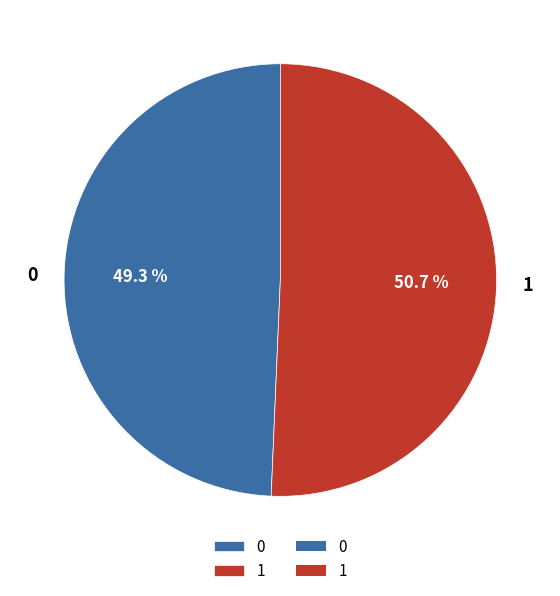

To the nearest percent, what is the difference between the largest and smallest slice percentages?

1%